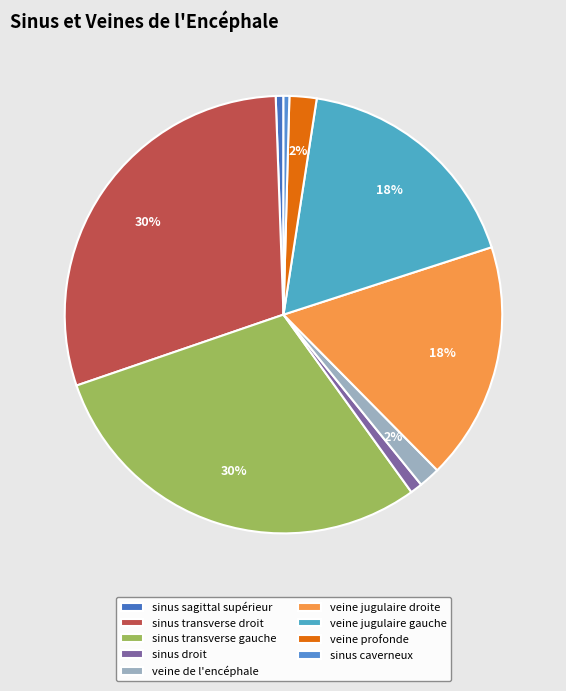

Rank the categories by value from lowest to highest.

sinus caverneux, sinus sagittal supérieur, sinus droit, veine de l'encéphale, veine profonde, veine jugulaire gauche, veine jugulaire droite, sinus transverse gauche, sinus transverse droit